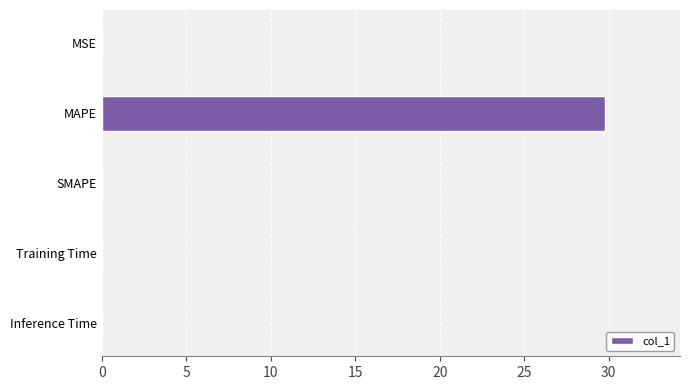

What is the greatest value displayed?

29.8